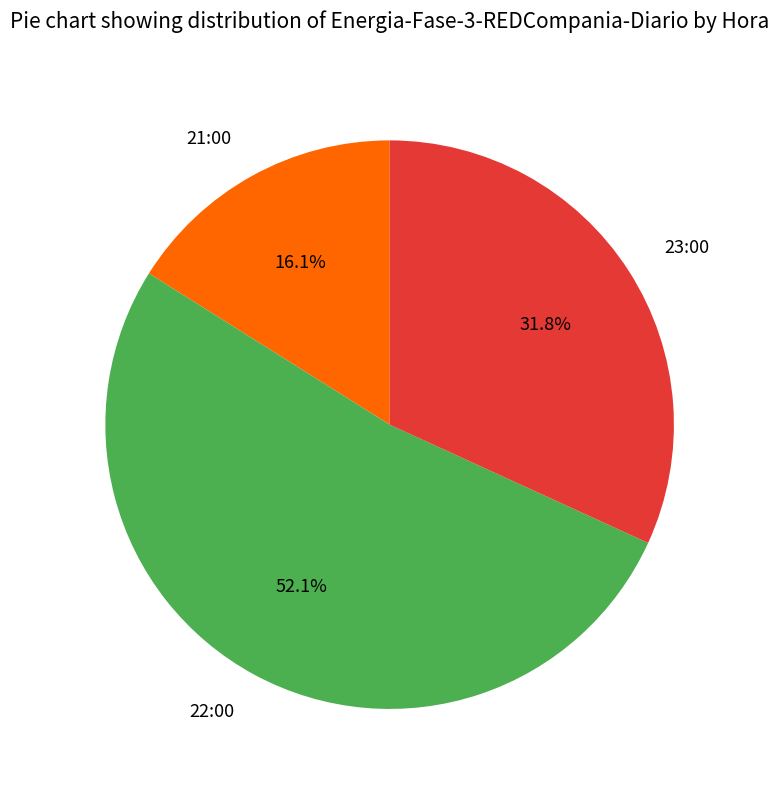

To the nearest percent, what is the combined percentage of 21:00 and 23:00?

48%